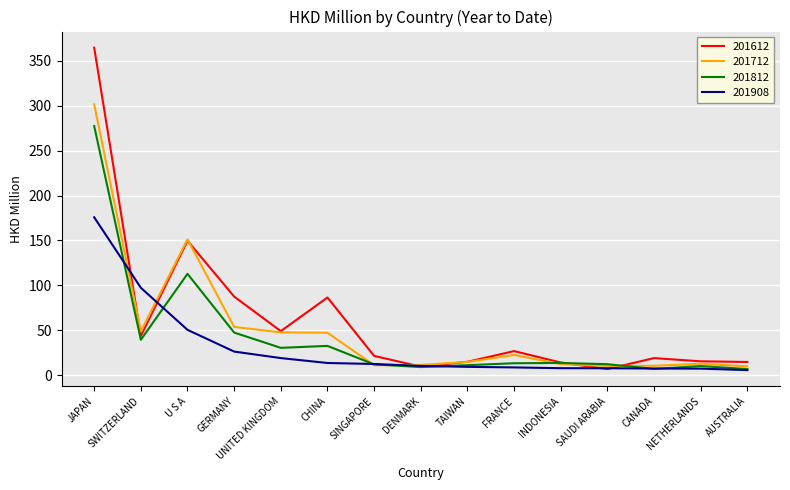

What is the difference between the highest and lowest values at INDONESIA?

6.3